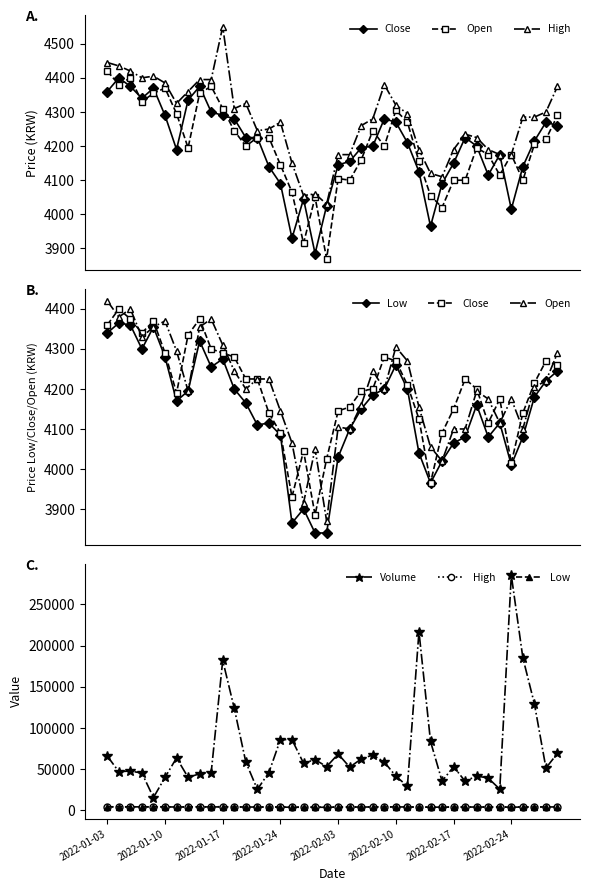

How many series are shown in this chart?

5